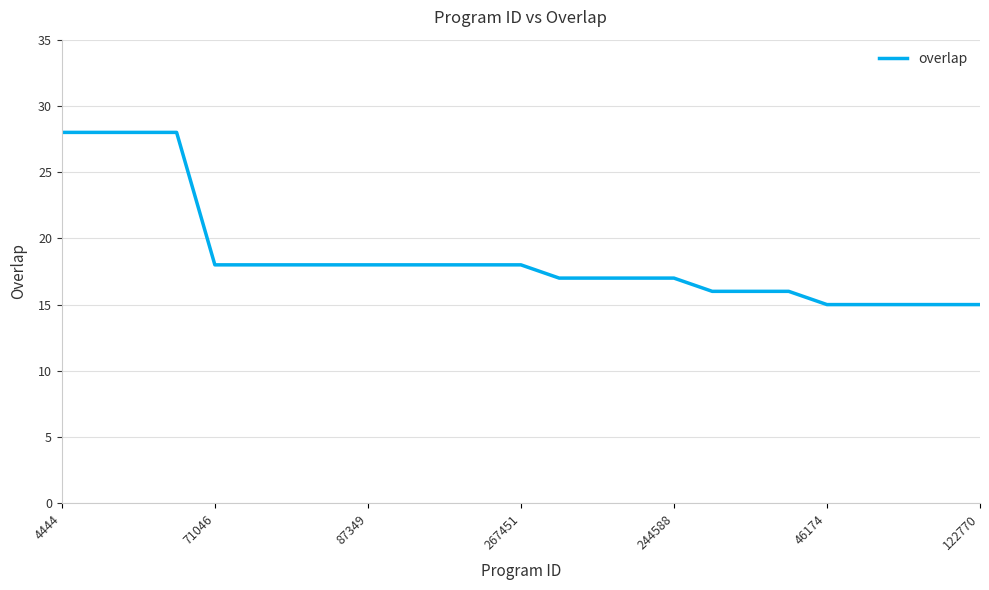

What is the greatest value displayed?

28